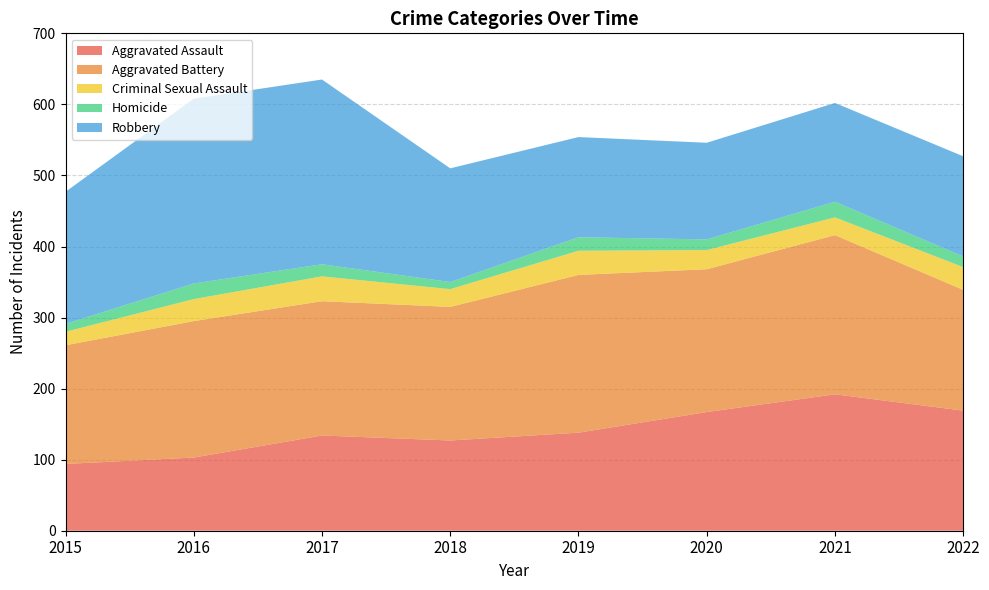

Reading right to left, transcribe all the data shown in this chart.

Aggravated Assault: 2022=169	2021=192	2020=167	2019=138	2018=127	2017=134	2016=103	2015=94
Aggravated Battery: 2022=170	2021=224	2020=201	2019=222	2018=188	2017=189	2016=192	2015=167
Criminal Sexual Assault: 2022=32	2021=25	2020=27	2019=34	2018=25	2017=35	2016=31	2015=19
Homicide: 2022=15	2021=22	2020=15	2019=19	2018=10	2017=17	2016=22	2015=11
Robbery: 2022=141	2021=139	2020=136	2019=141	2018=160	2017=260	2016=260	2015=186